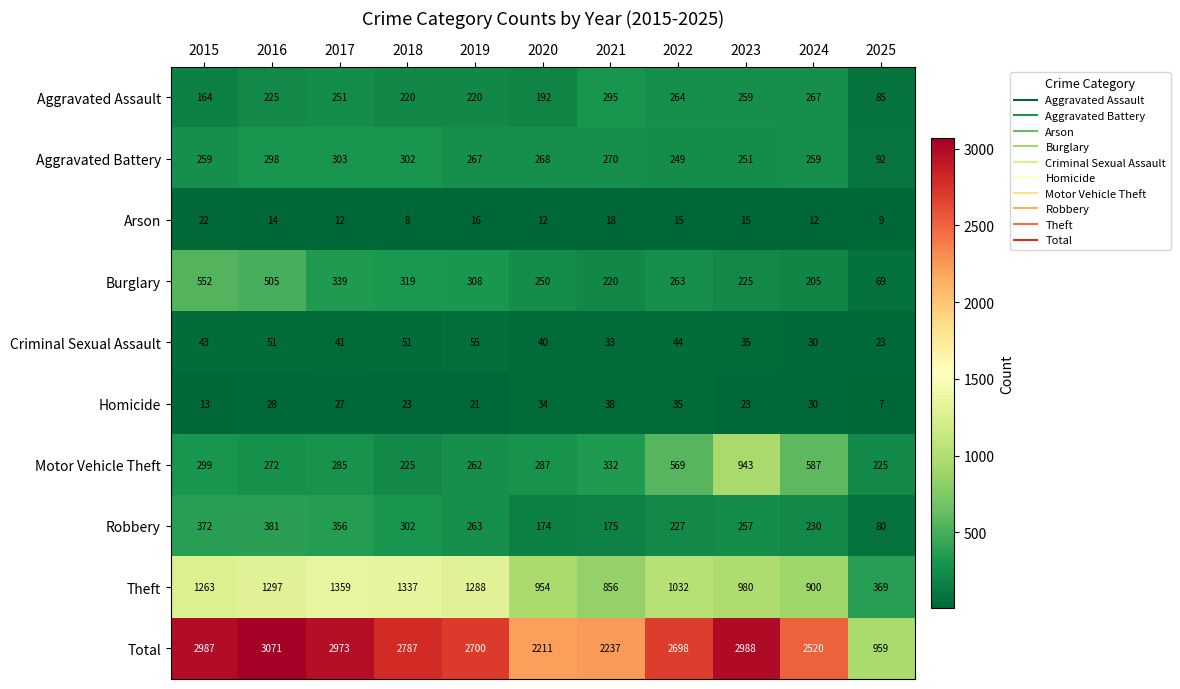

Between 2018 and 2022, which series saw the biggest shift?

Motor Vehicle Theft